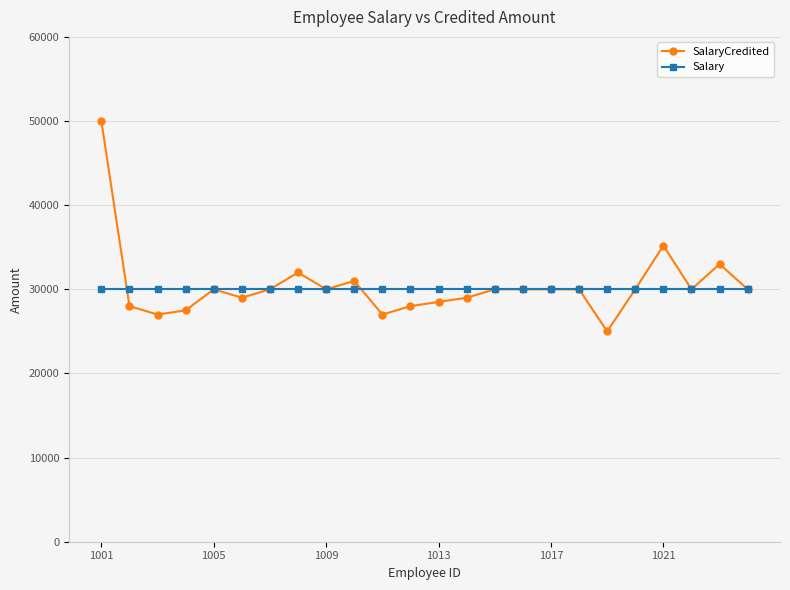

Which series has the largest range (max minus min)?

SalaryCredited